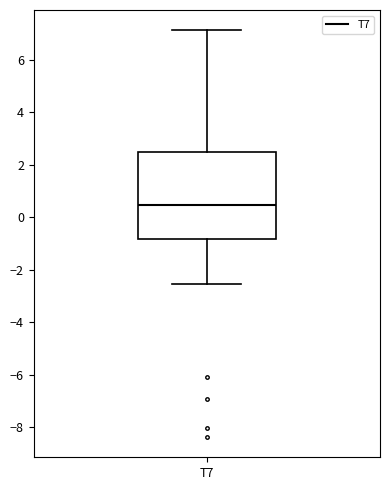

Read this box plot against the y-axis: the position of the median line, the range covered by the box, and the ends of both whiskers. The values are not printed on the chart, so give them approximately, as read against the axis.

median 0.4, box -0.8 to 2.4, whiskers -2.6 to 7.2